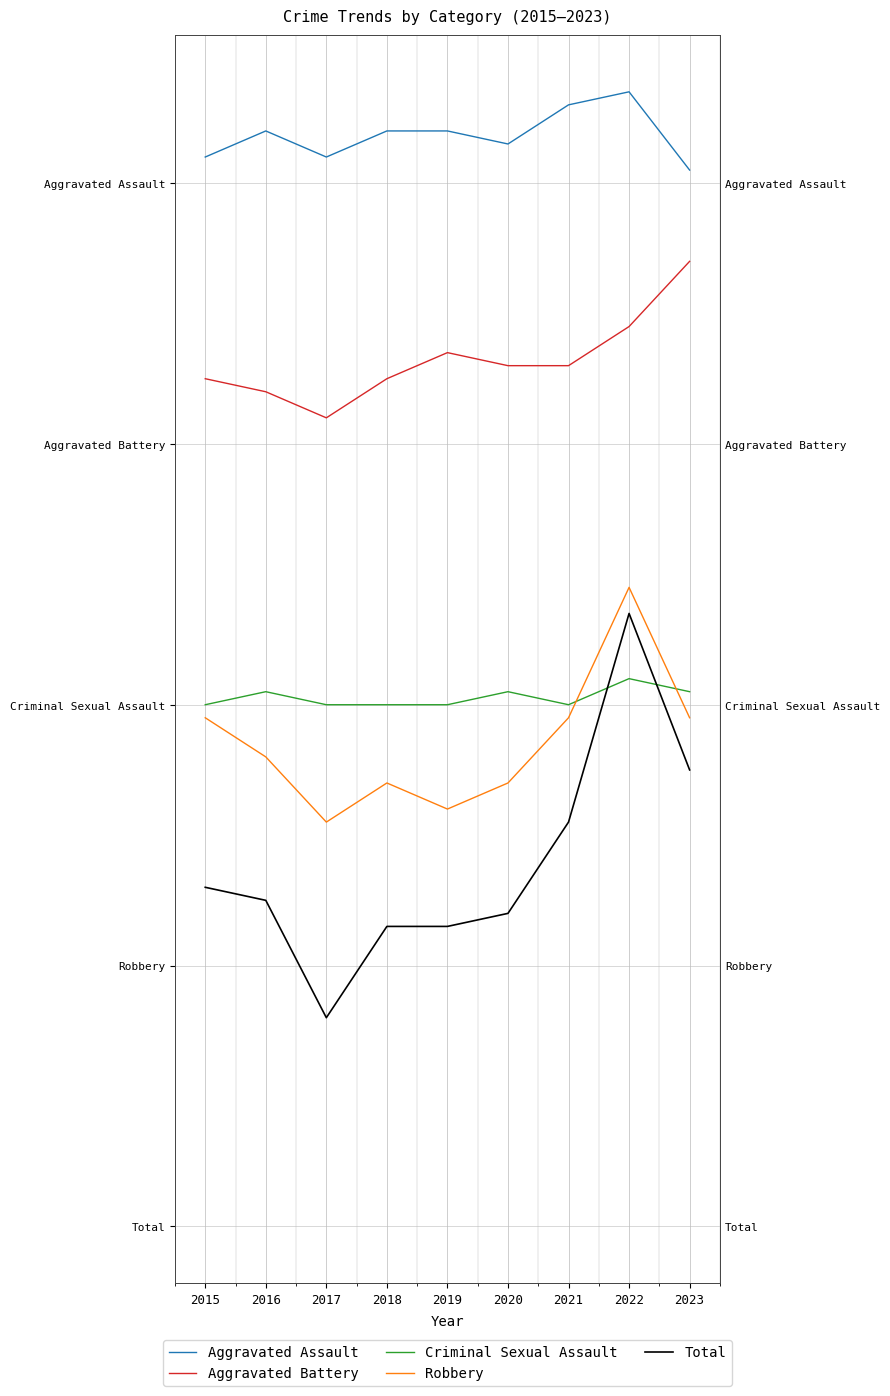

How many data points in Total are above 25?

4